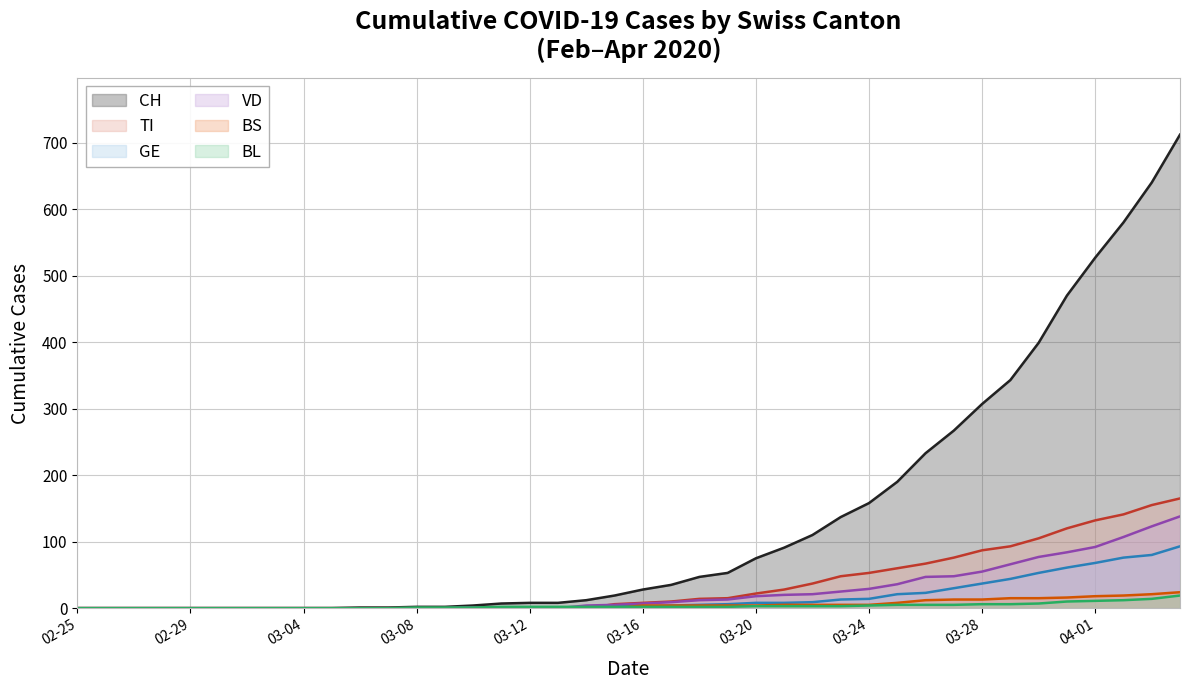

Count the number of categories in the chart.

40